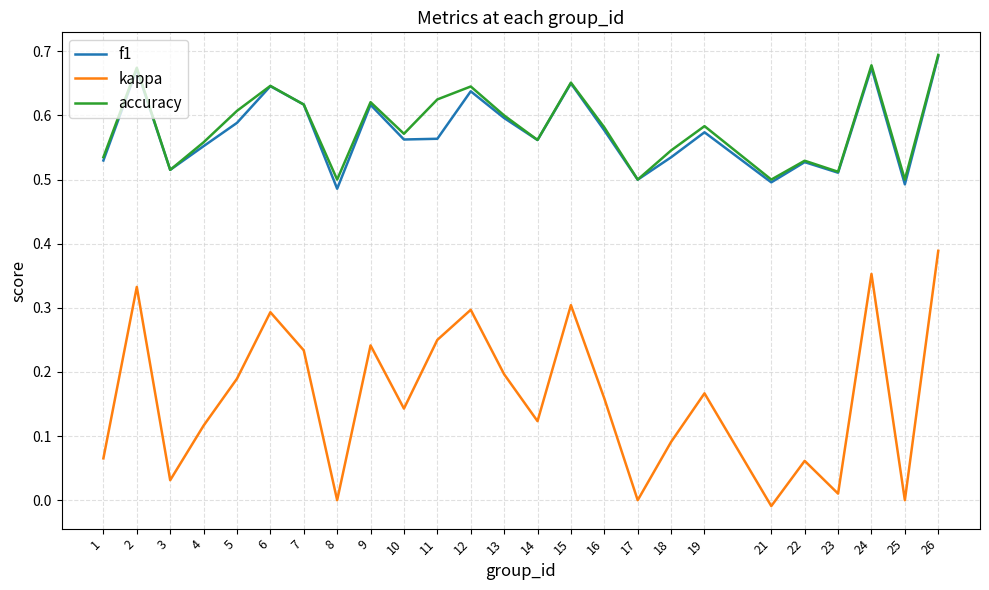

Rank the series at 25 from lowest to highest value.

kappa, f1, accuracy